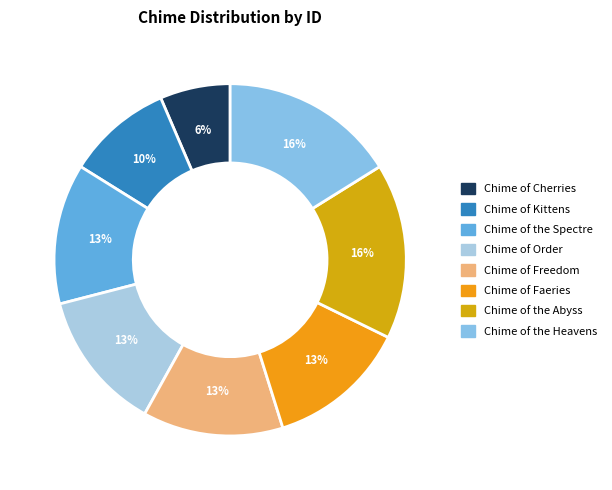

Is it true that Chime of Faeries is 13% of the pie?

True